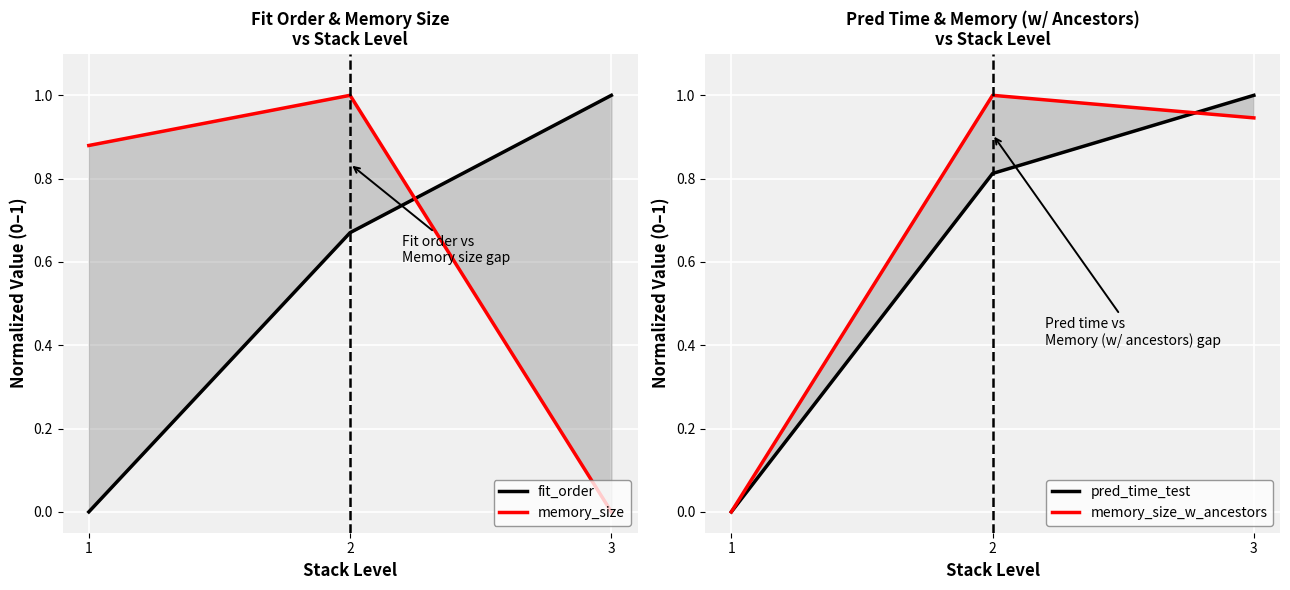

At how many categories does at least one series exceed 0?

3